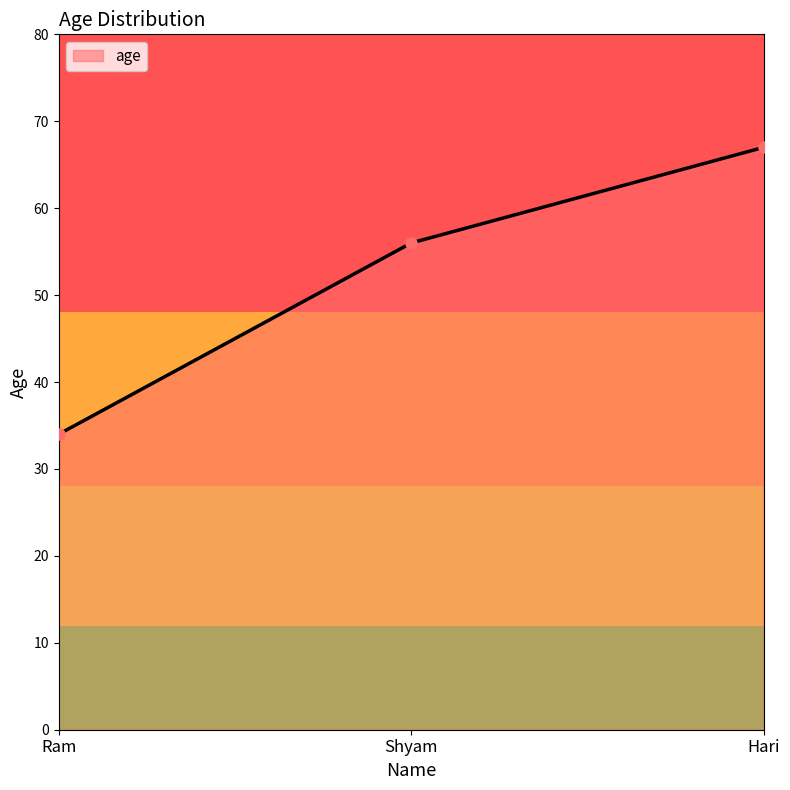

What is the ratio of the value at Hari to the value at Shyam?

1.2